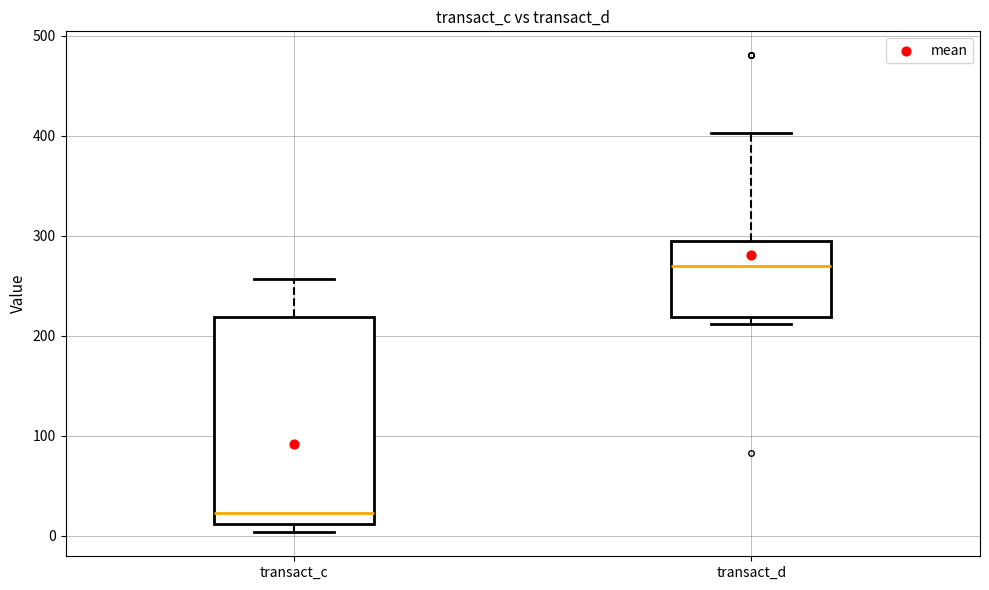

Where does the median line of the box for transact_c sit on the y-axis? The values are not printed on the chart, so give them approximately, as read against the axis.

20